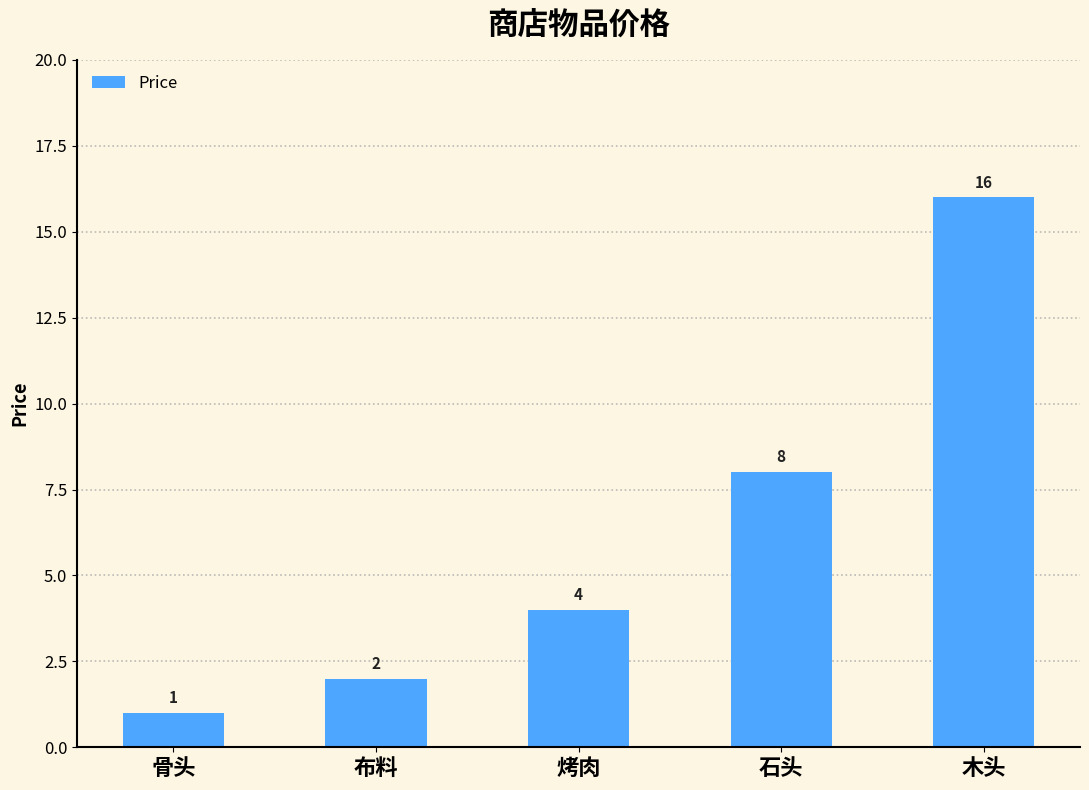

What is the smallest value displayed?

1